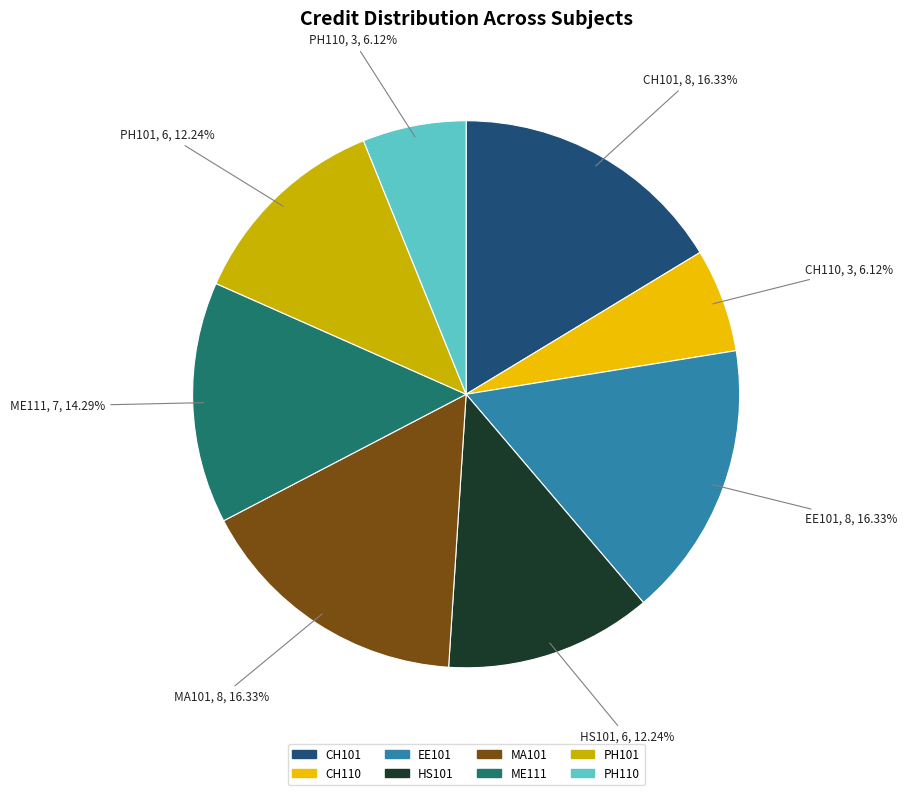

Is there any slice that represents more than half of the pie?

No